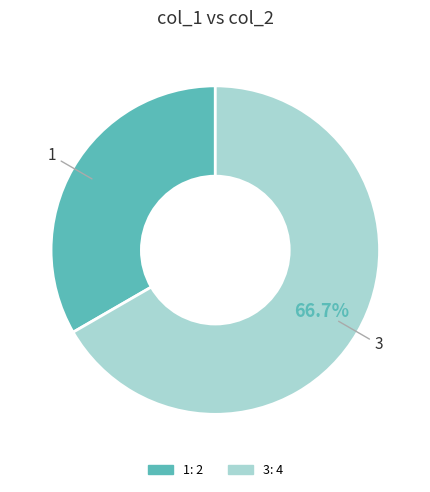

To the nearest percent, what is the difference between the largest and smallest slice percentages?

33%